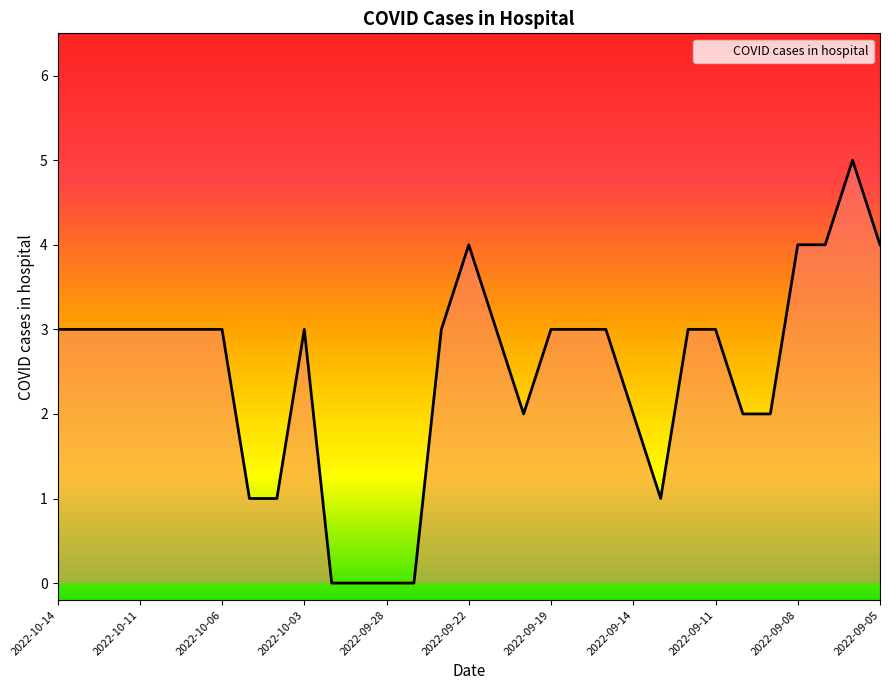

What is the difference between the maximum and minimum values?

5